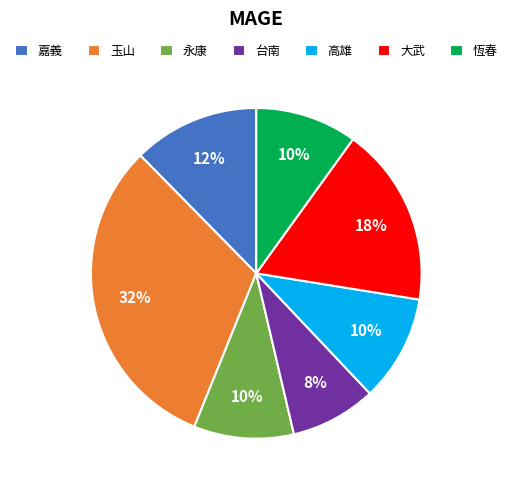

Does any single category account for the majority?

No